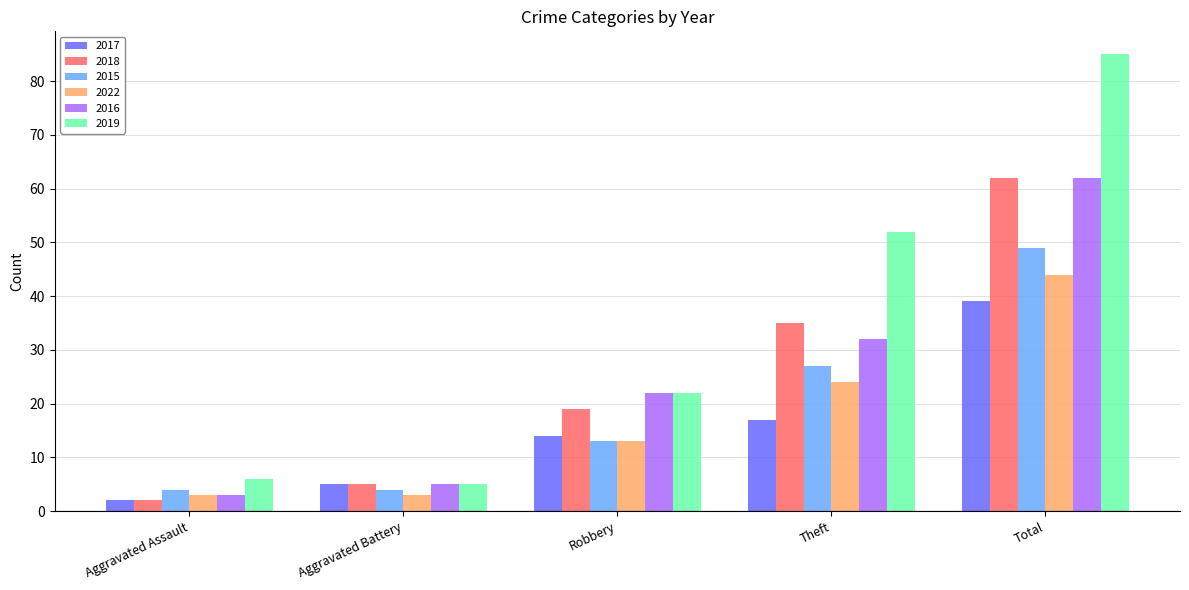

What is the label of the 4th bar from the left?

Theft